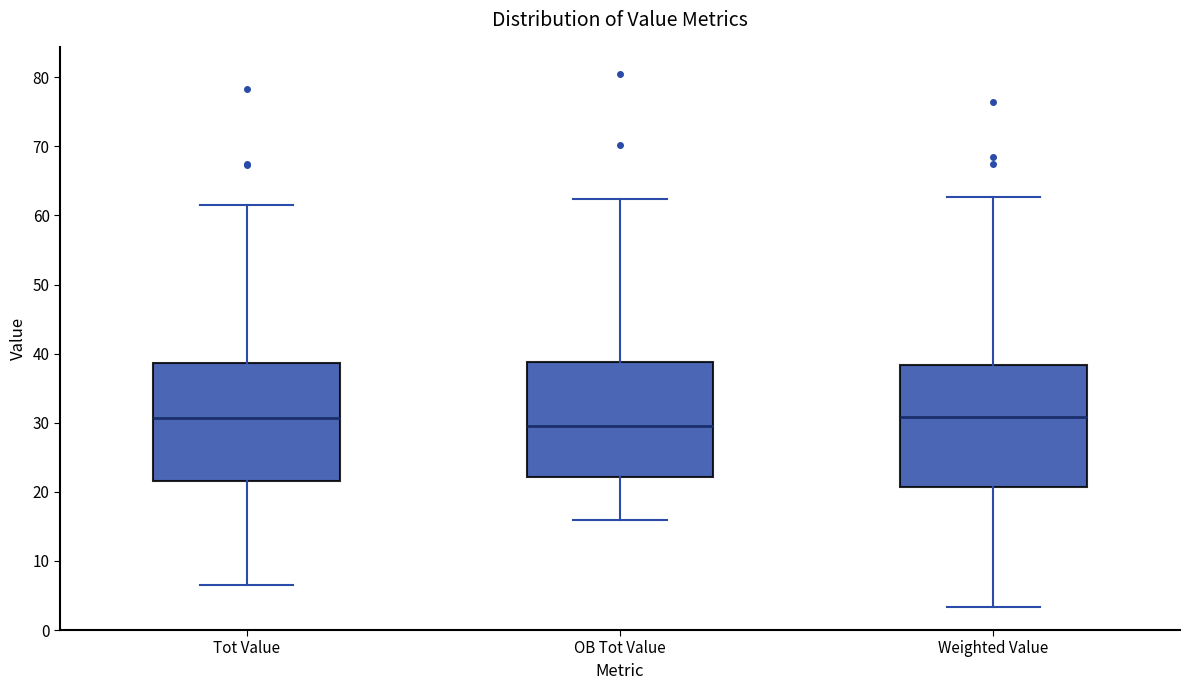

Reading left to right, transcribe this box plot: for each box, give where its median line is, the range the box spans, and where its two whiskers end, as read against the y-axis. The values are not printed on the chart, so give them approximately, as read against the axis.

Tot Value: median 31, box 22 to 39, whiskers 6 to 62
OB Tot Value: median 30, box 22 to 39, whiskers 16 to 62
Weighted Value: median 31, box 21 to 38, whiskers 3 to 63